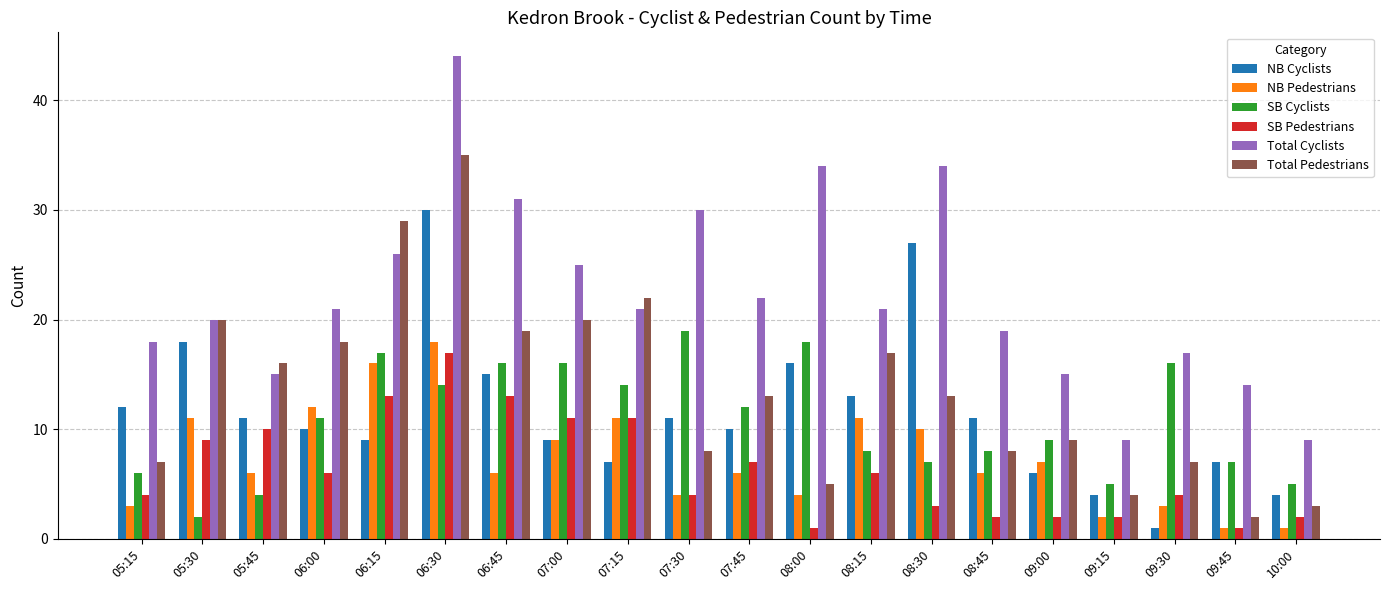

How many groups of bars are there?

20